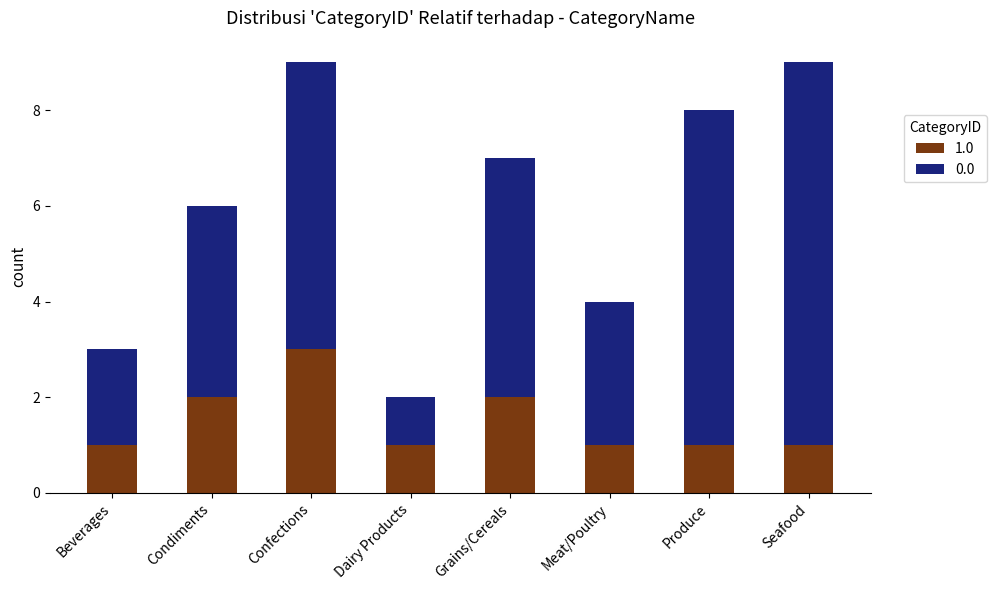

The 1.0 series shows 1 at Grains/Cereals. True or false?

False